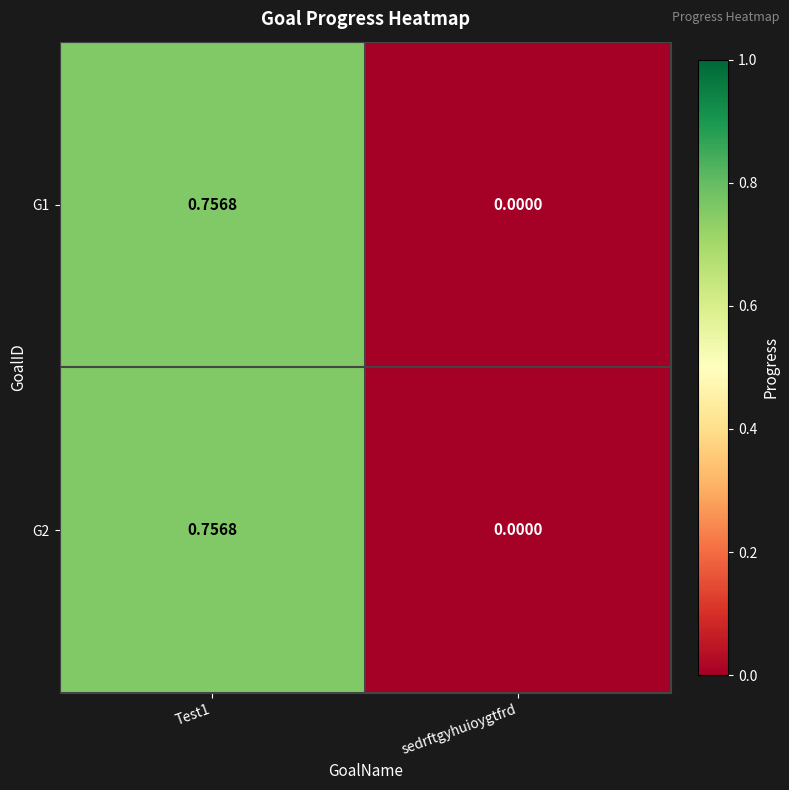

At which label does G2 reach its minimum?

sedrftgyhuioygtfrd